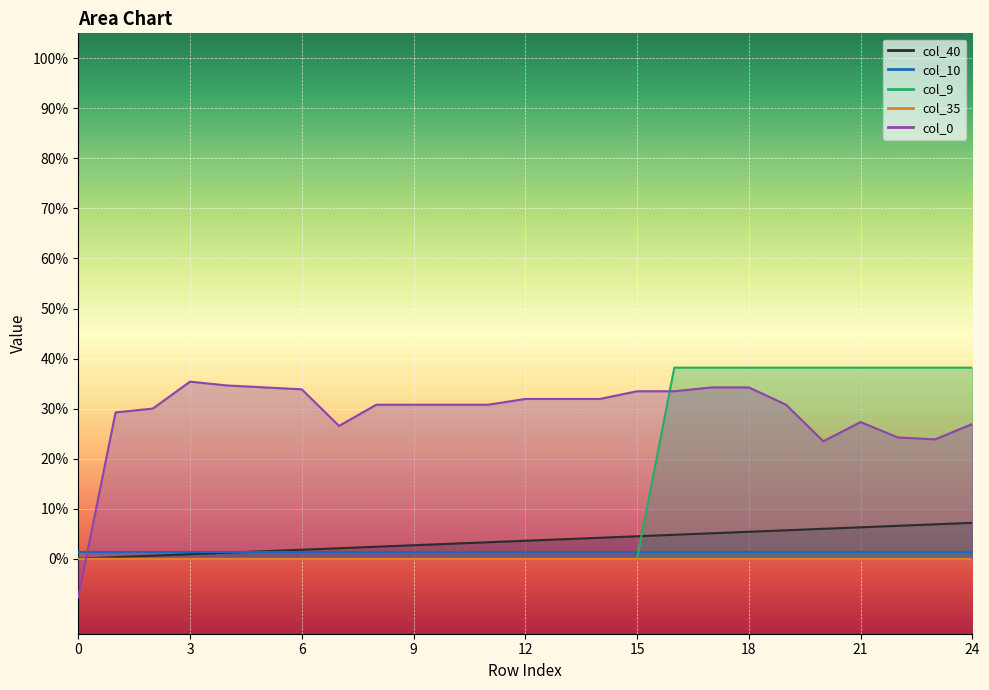

Rank the categories by col_40 value from lowest to highest.

0, 1, 2, 3, 4, 5, 6, 7, 8, 9, 10, 11, 12, 13, 14, 15, 16, 17, 18, 19, 20, 21, 22, 23, 24